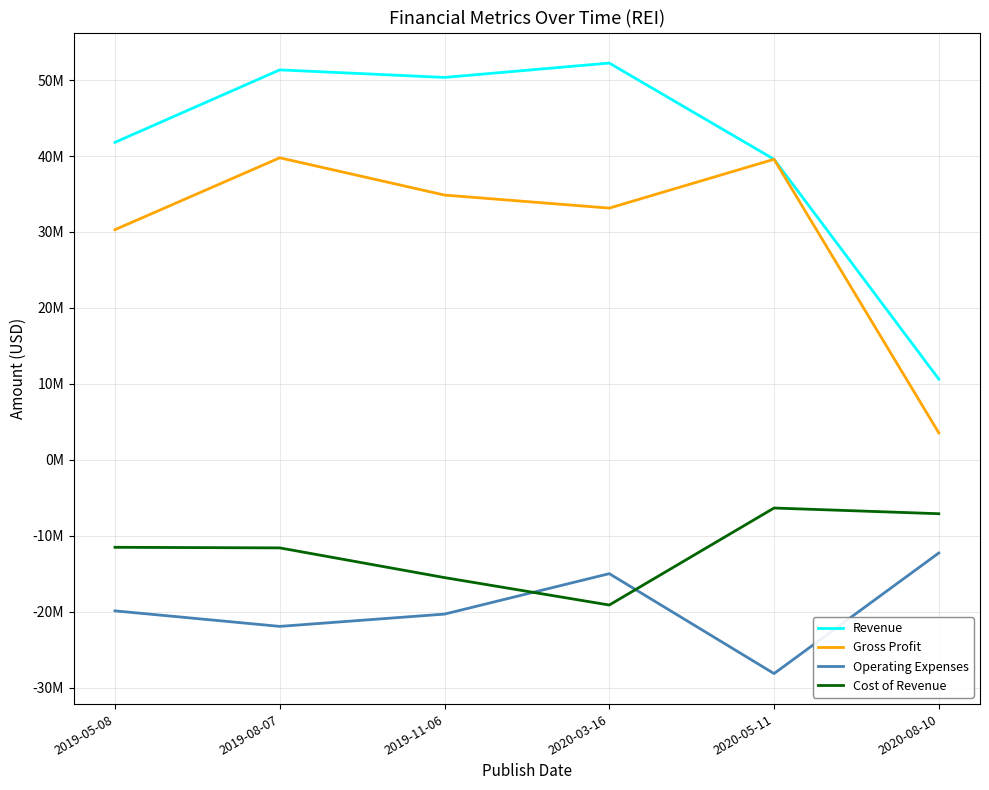

What is the sum of the Gross Profit values at 2020-08-10 and 2020-05-11?

43134625.0